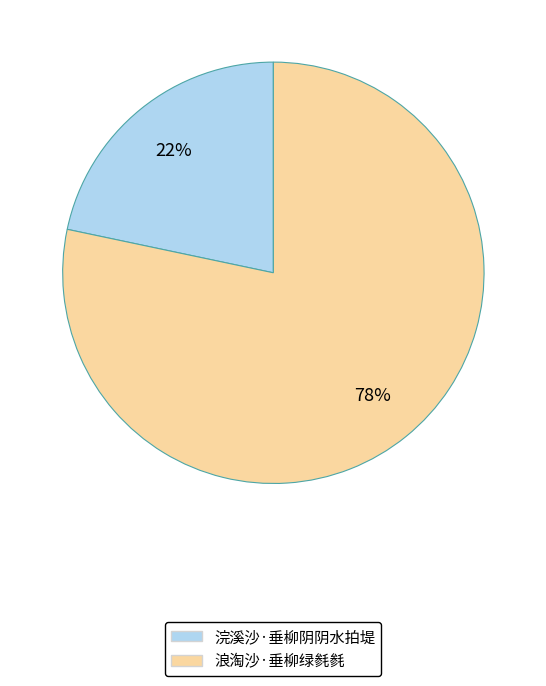

How many segments does this pie chart have?

2